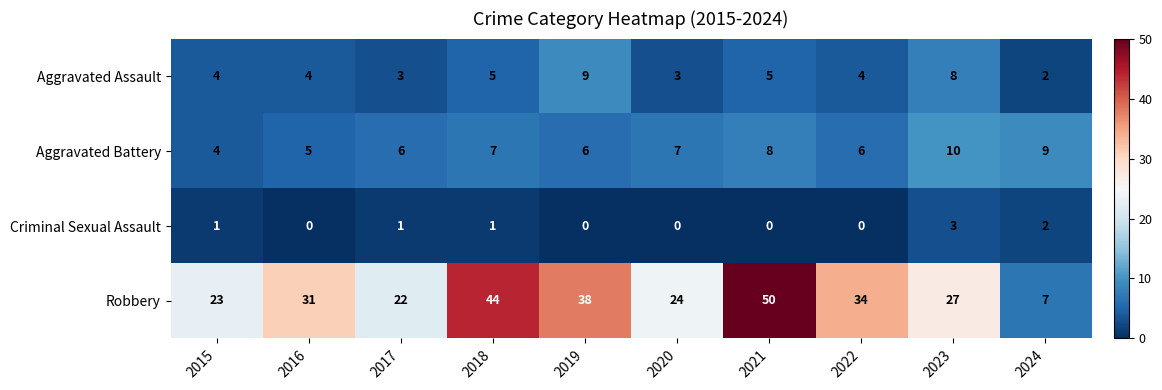

What is the difference between the Robbery values at 2023 and 2021?

23